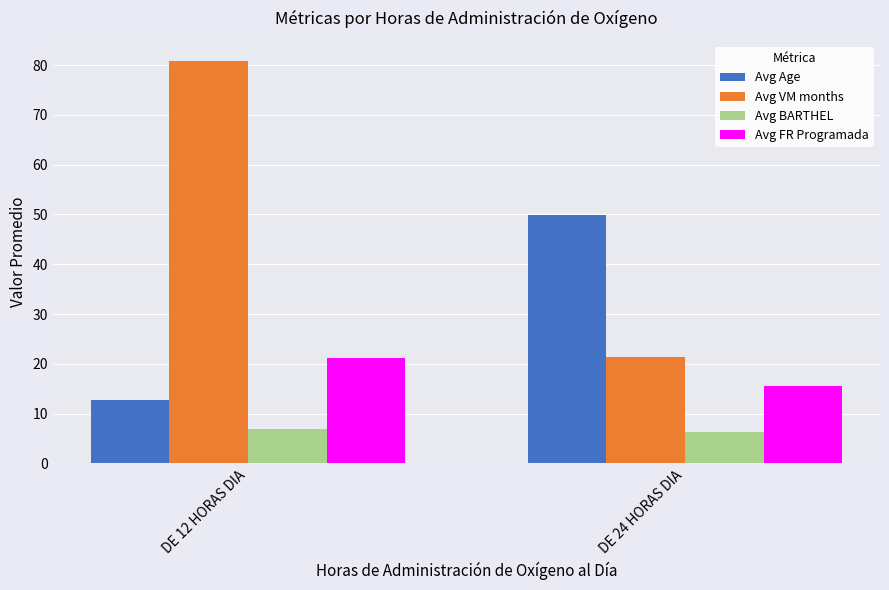

What is the label of the 2nd bar from the right?

DE 12 HORAS DIA